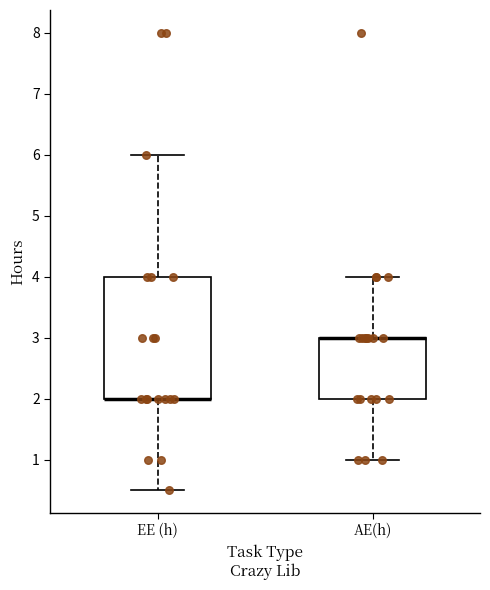

Reading left to right, transcribe this box plot: for each box, give where its median line is, the range the box spans, and where its two whiskers end, as read against the y-axis. The values are not printed on the chart, so give them approximately, as read against the axis.

EE (h): median 2.0 (drawn on the box's lower edge), box 2.0 to 4.0, whiskers 0.5 to 6.0
AE(h): median 3.0 (drawn on the box's upper edge), box 2.0 to 3.0, whiskers 1.0 to 4.0